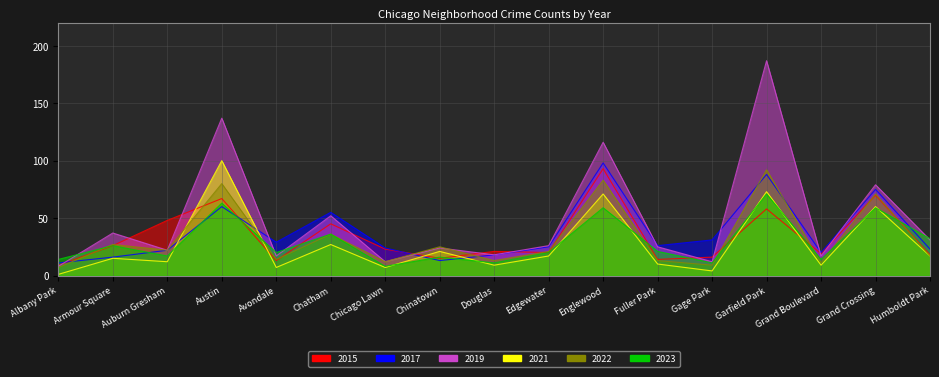

At which label is 2021 closest to 50?

Grand Crossing